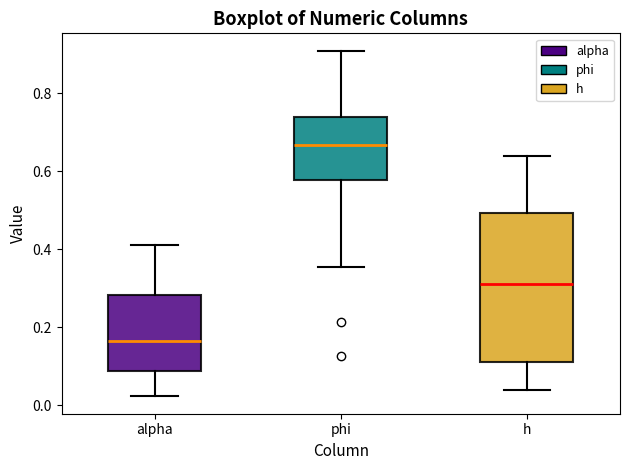

Which box is the tallest, from its lower edge to its upper edge?

h